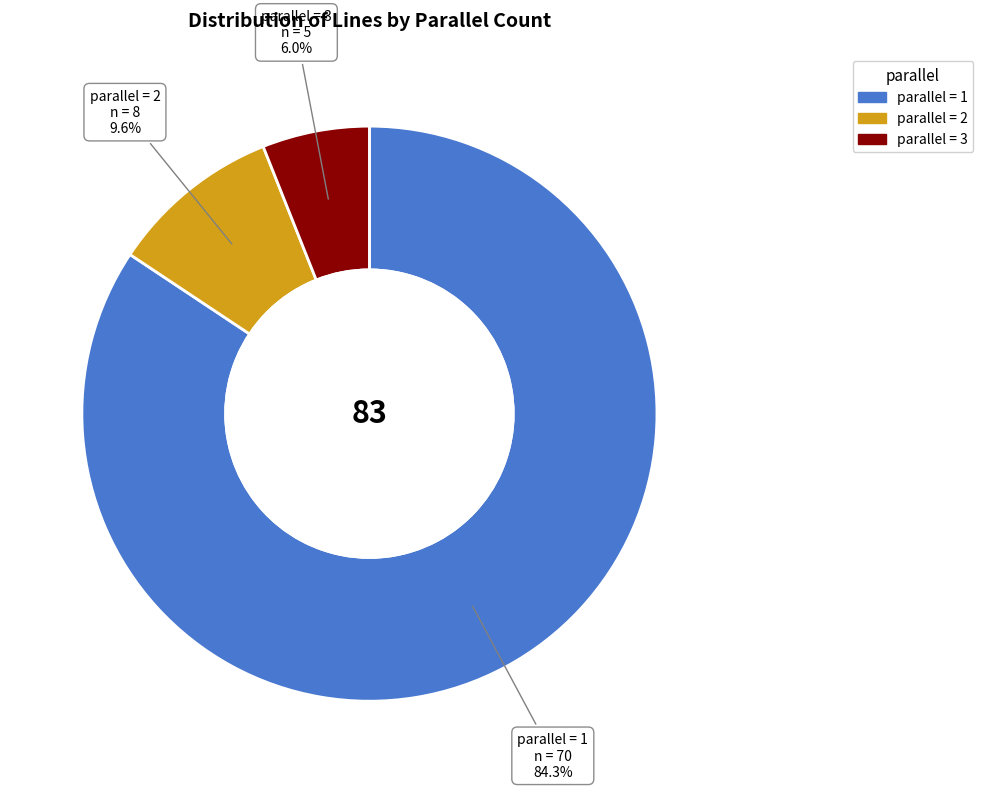

Does any single category account for the majority?

Yes